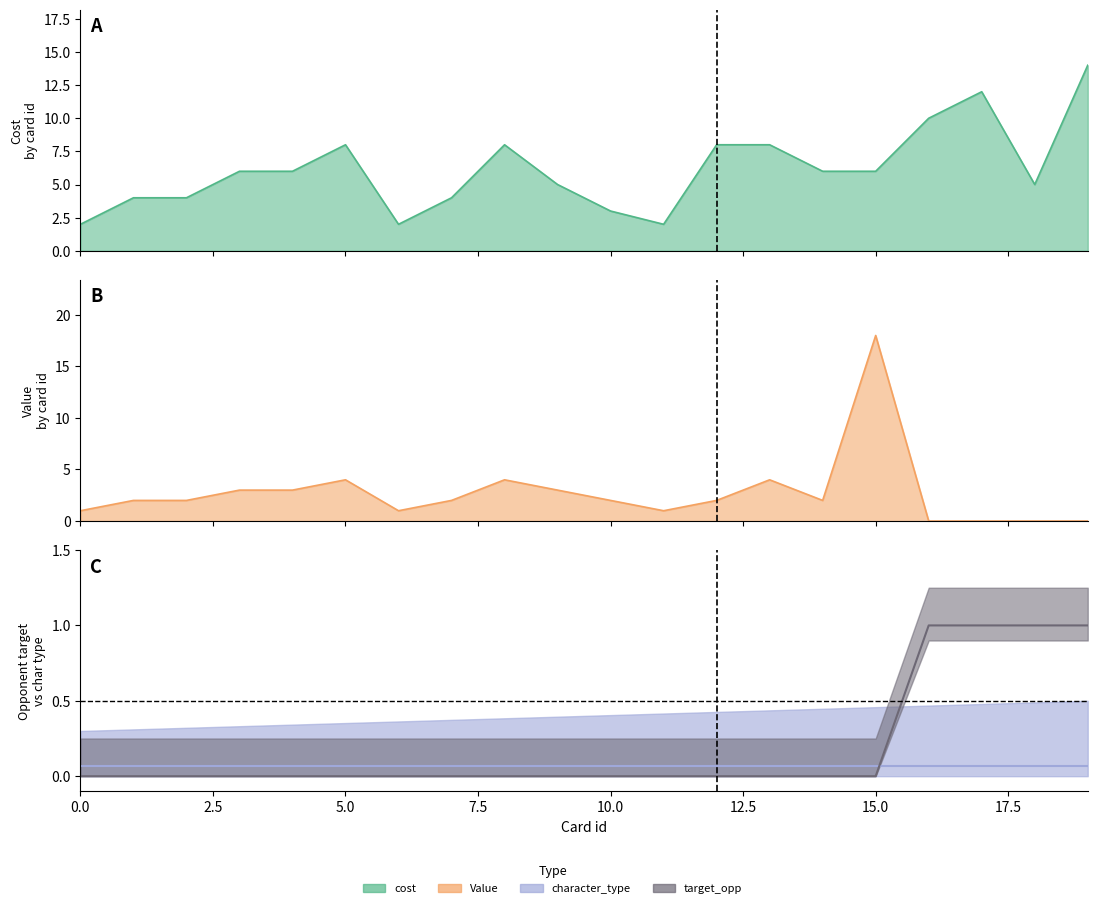

At which category is the sum across all series the highest?

15